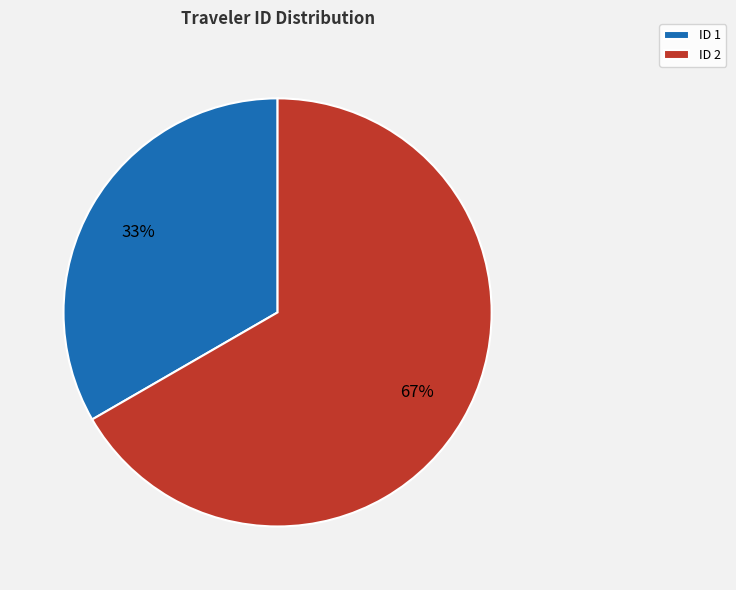

Combined, do ID 2 and ID 1 account for over 50%?

Yes